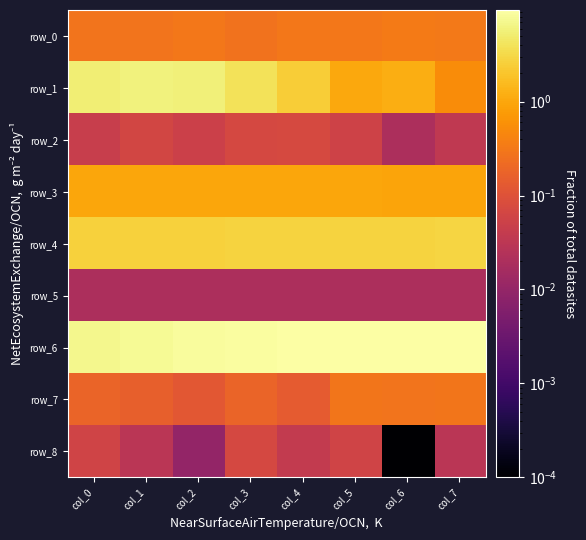

Reading left to right, what are all the values shown in this chart?

row_0: 0.3	0.3	0.3	0.3	0.3	0.3	0.3	0.3
row_1: 5.4	5.8	5.6	4.0	2.4	1.0	1.2	0.5
row_2: 0.0	0.1	0.1	0.1	0.1	0.1	0.0	0.0
row_3: 1.0	1.0	1.0	1.0	1.0	1.0	1.0	1.0
row_4: 2.6	2.7	2.7	2.7	2.8	2.8	2.8	2.8
row_5: 0.0	0.0	0.0	0.0	0.0	0.0	0.0	0.0
row_6: 7.2	7.7	8.3	8.8	9.1	9.2	9.4	9.5
row_7: 0.2	0.2	0.1	0.2	0.1	0.3	0.3	0.3
row_8: 0.1	0.0	0.0	0.1	0.0	0.1	0.0	0.0